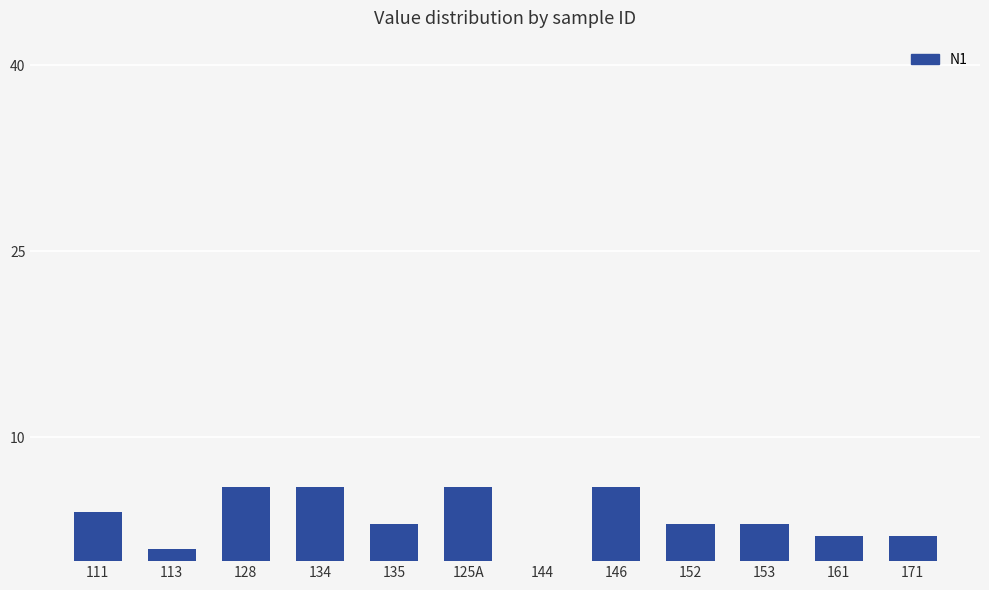

What is the greatest value displayed?

6